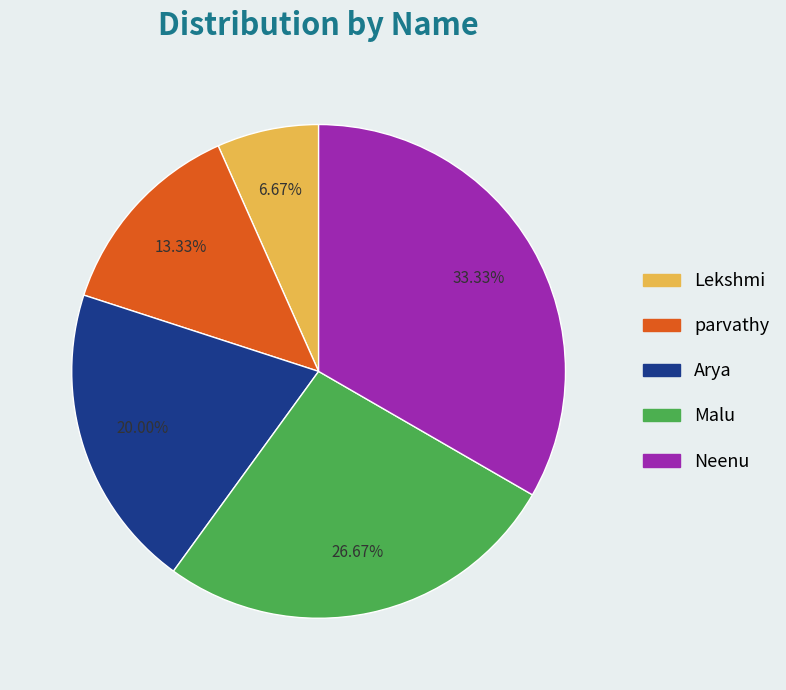

Approximately how many times larger is the value at Arya compared to Neenu?

0.6